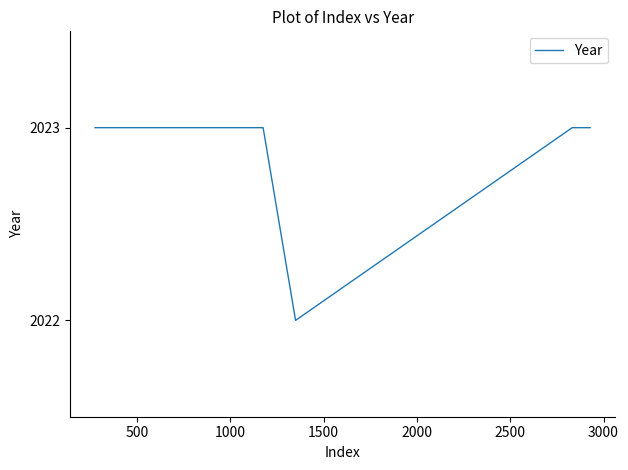

Reading left to right, what are all the values shown in this chart?

2023	2023	2023	2023	2023	2023	2023	2023	2023	2023	2023	2023	2023	2023	2023	2023	2023	2023	2023	2022	2023	2023	2023	2023	2023	2023	2023	2023	2023	2023	2023	2023